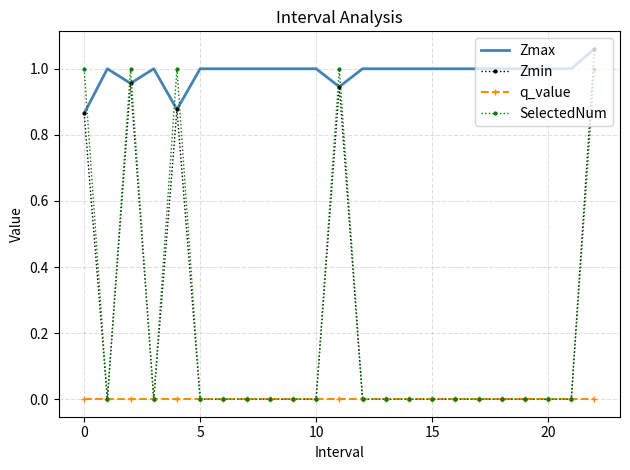

True or false: SelectedNum and Zmax intersect in this chart.

True